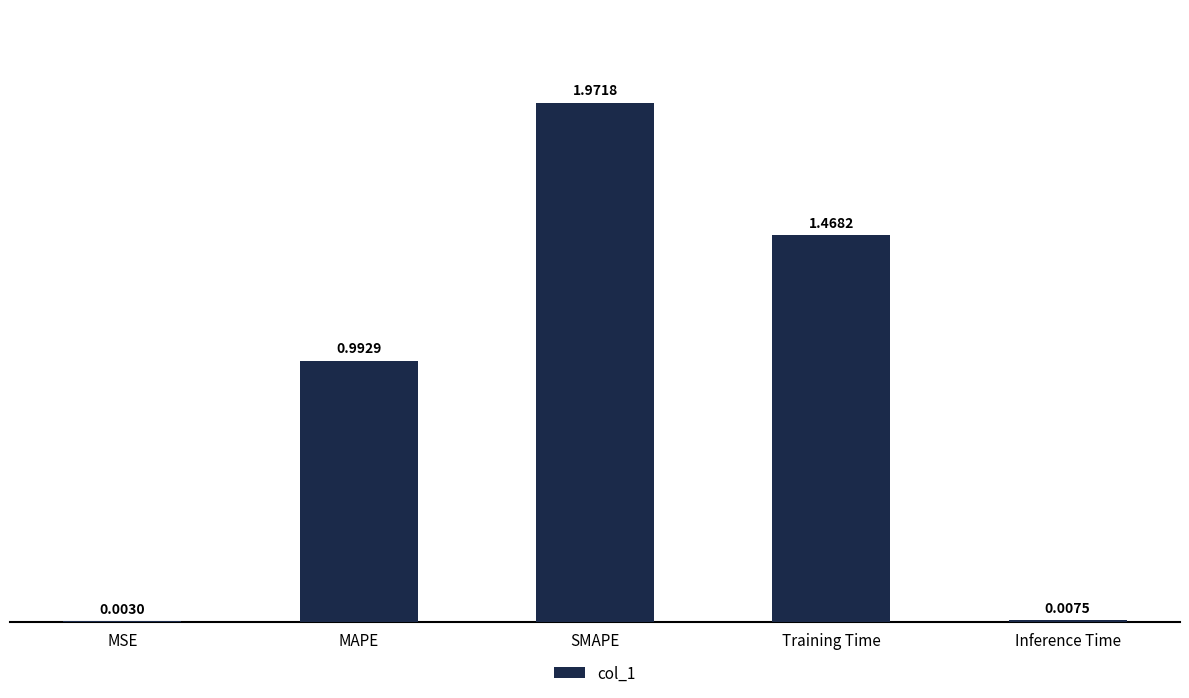

What is the sum of all values?

4.4